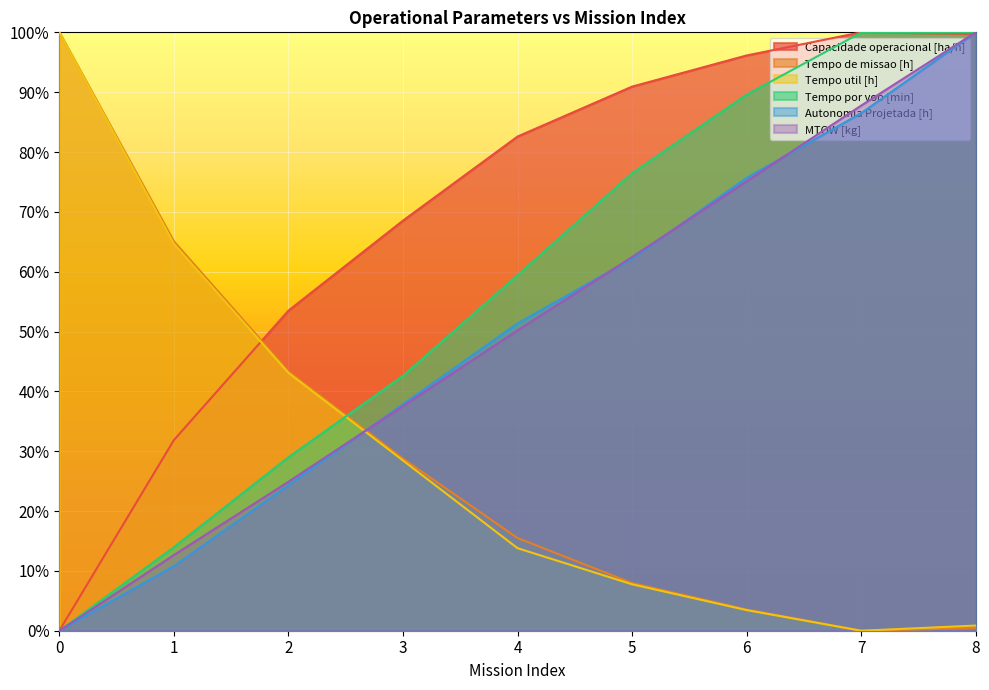

Rank the categories by Autonomia Projetada [h] value from lowest to highest.

0, 1, 2, 3, 4, 5, 6, 7, 8